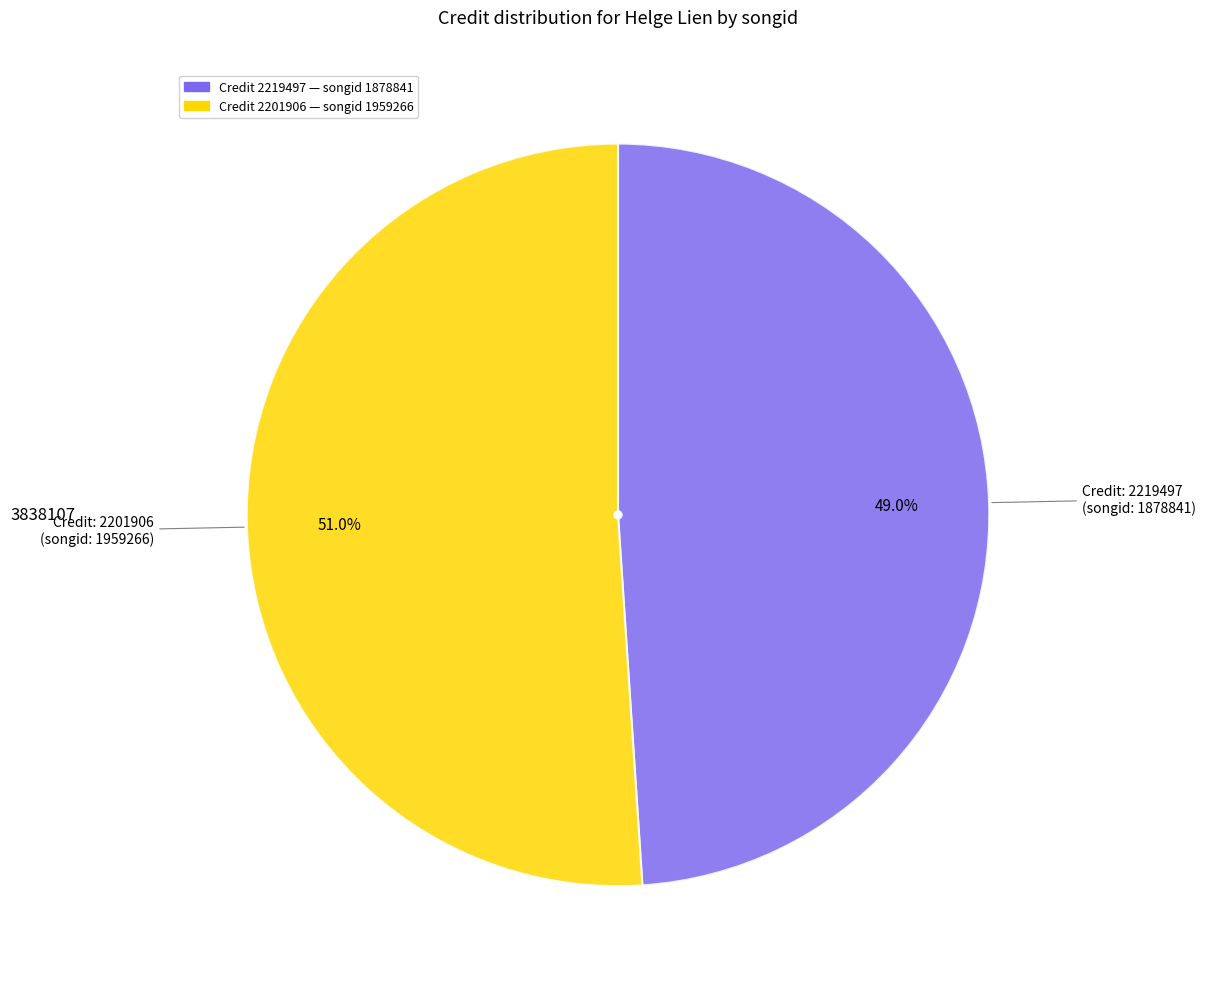

Is there a majority slice in this chart?

Yes